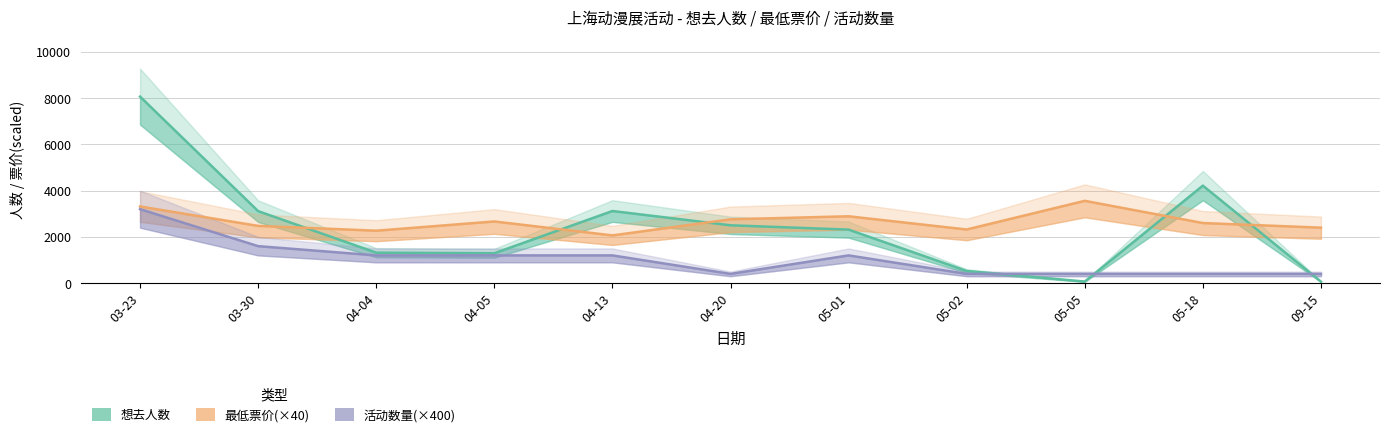

The 活动数量 series shows 1200 at 04-04. True or false?

True